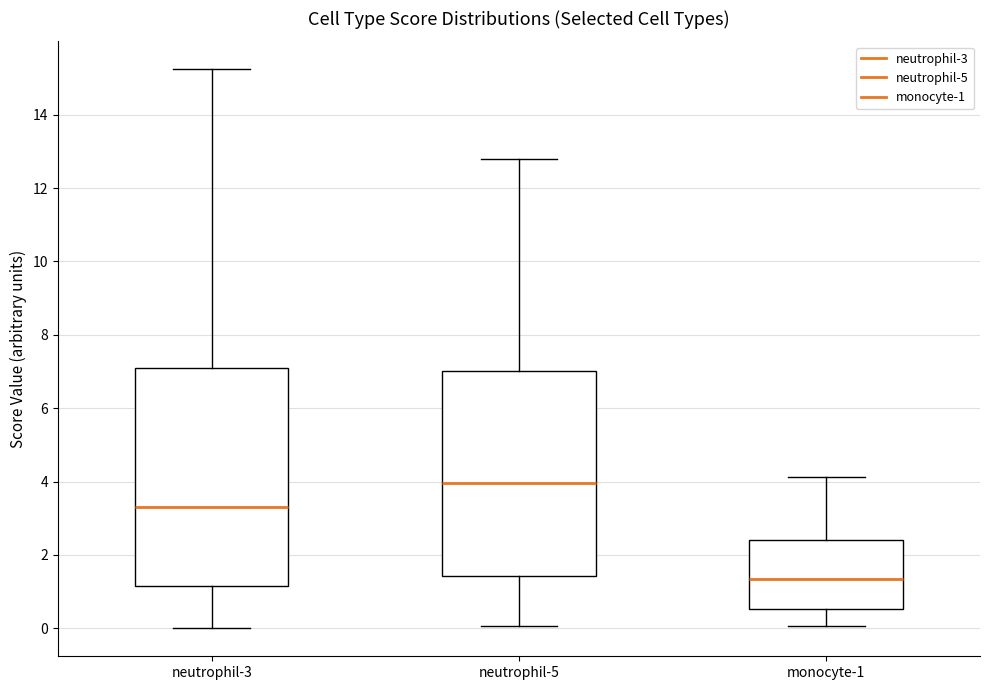

Where is the lower edge of the box for neutrophil-3 on the y-axis? The values are not printed on the chart, so give them approximately, as read against the axis.

1.2